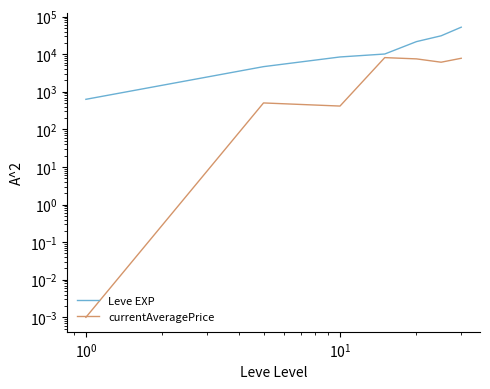

True or false: currentAveragePrice and Leve EXP intersect in this chart.

False